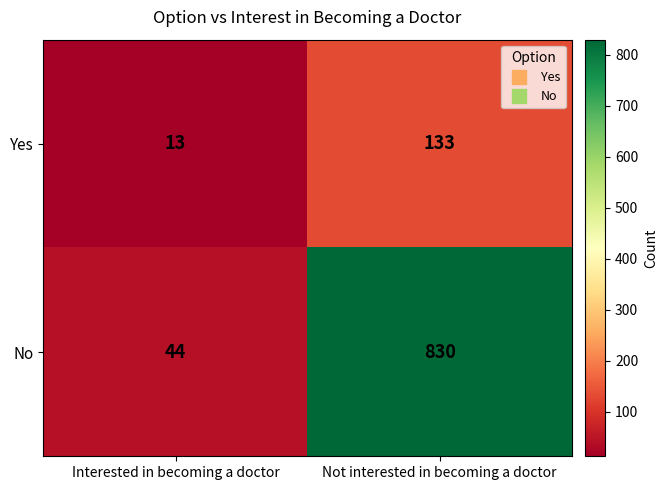

What is the maximum value shown in the chart?

830